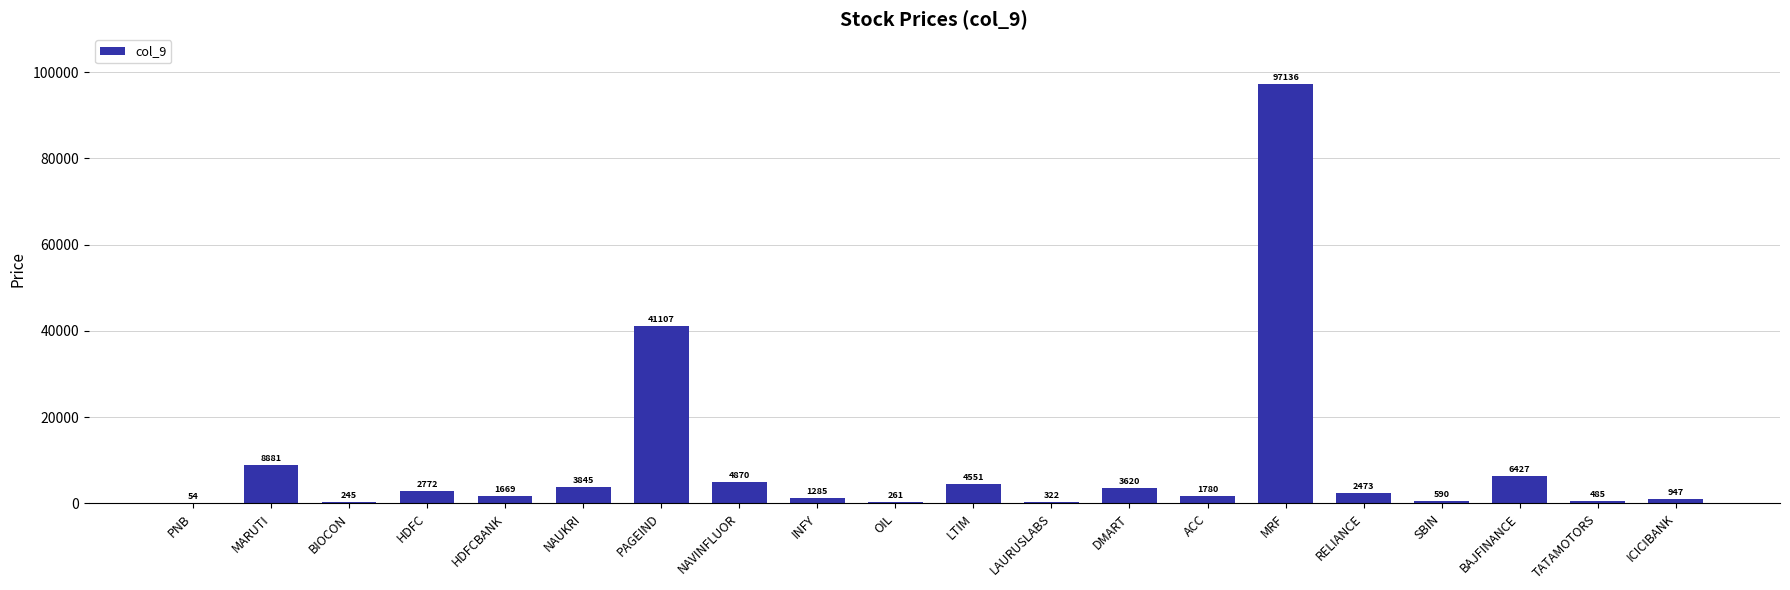

How many distinct data groups are displayed?

1